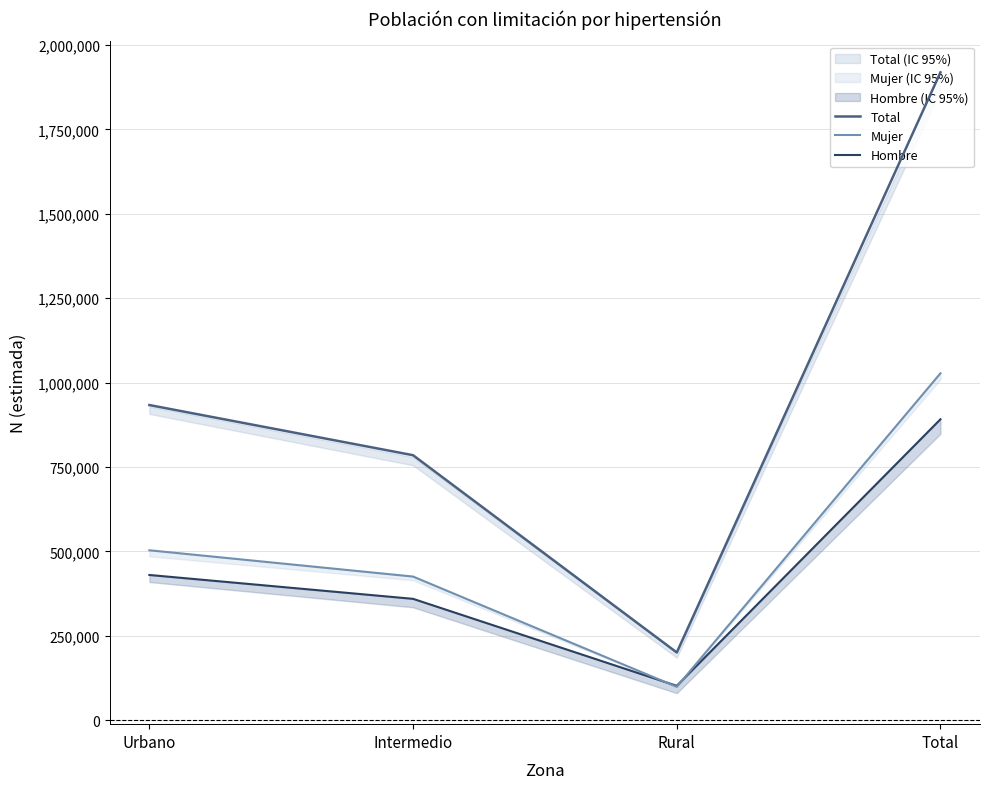

In Mujer, how many points are lower than both neighbors (excluding endpoints)?

1